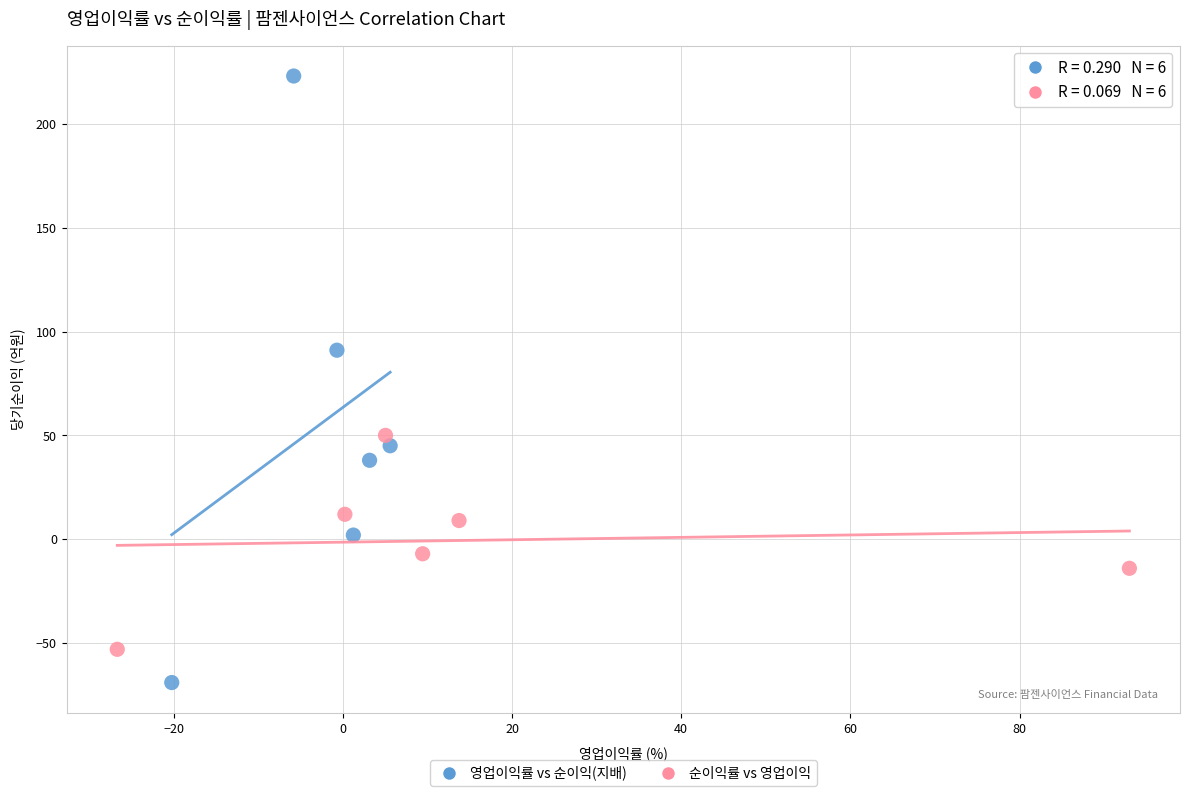

Which series has the largest Y range (max minus min)?

영업이익률 vs 순이익(지배)